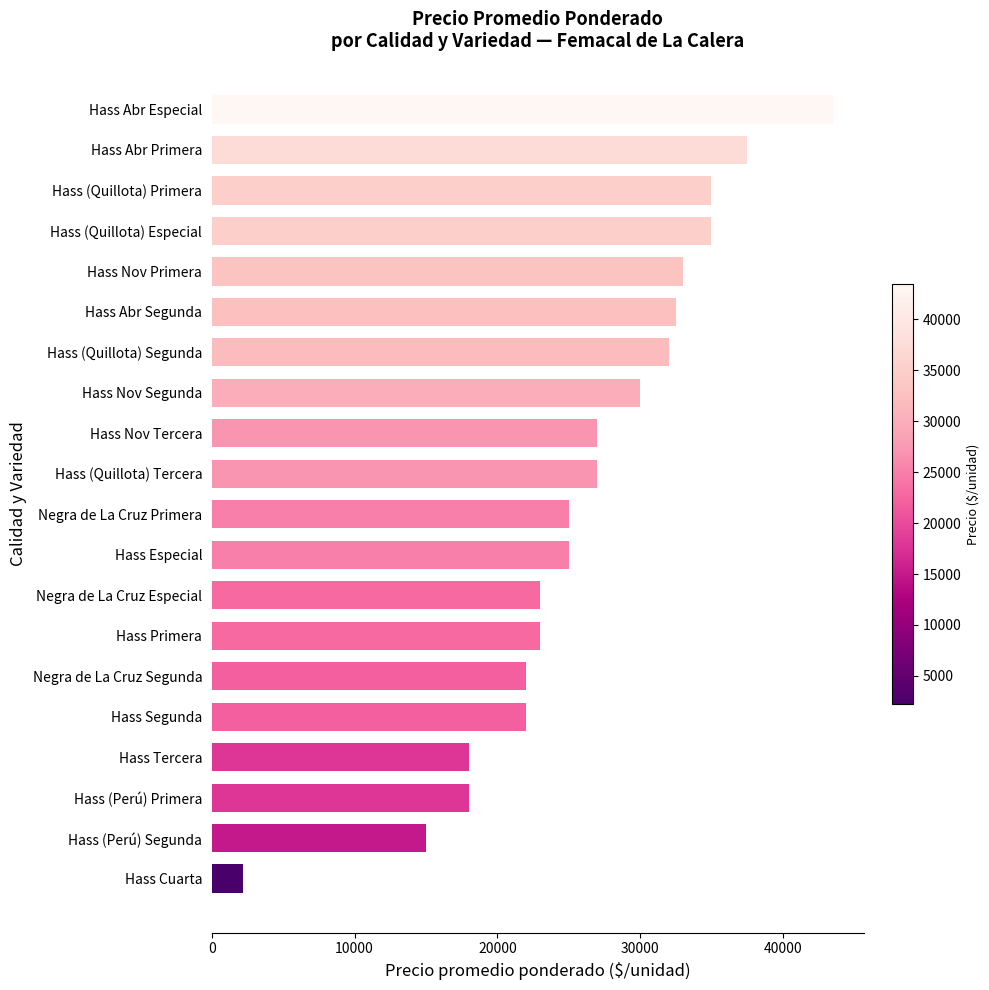

The value at Hass (Quillota) Especial is 8592. True or false?

False